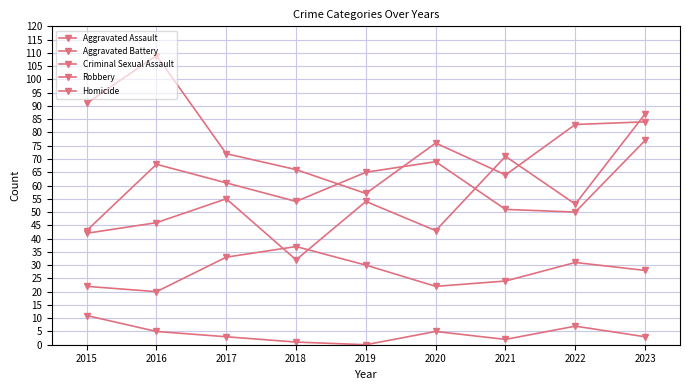

Is it true that Criminal Sexual Assault equals 50 at 2023?

False